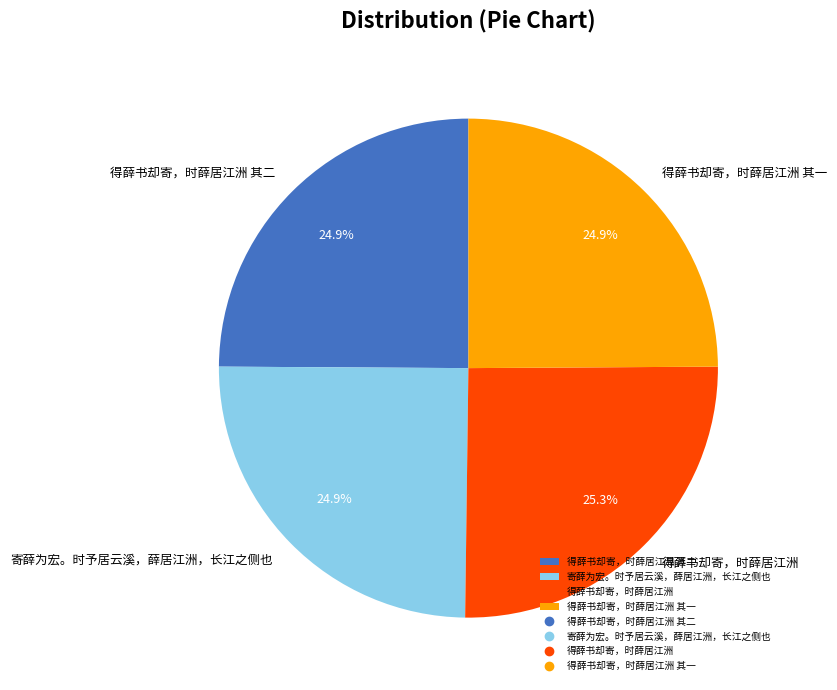

Approximately how many times larger is the value at 得薛书却寄，时薛居江洲 其一 compared to 得薛书却寄，时薛居江洲?

1.0